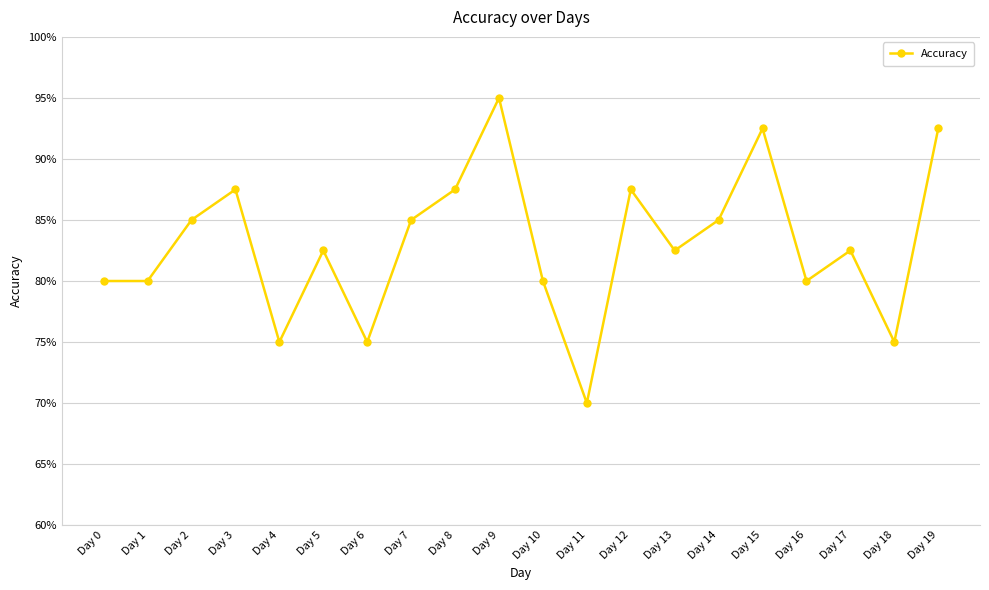

What is the difference between the maximum and minimum values?

0.2